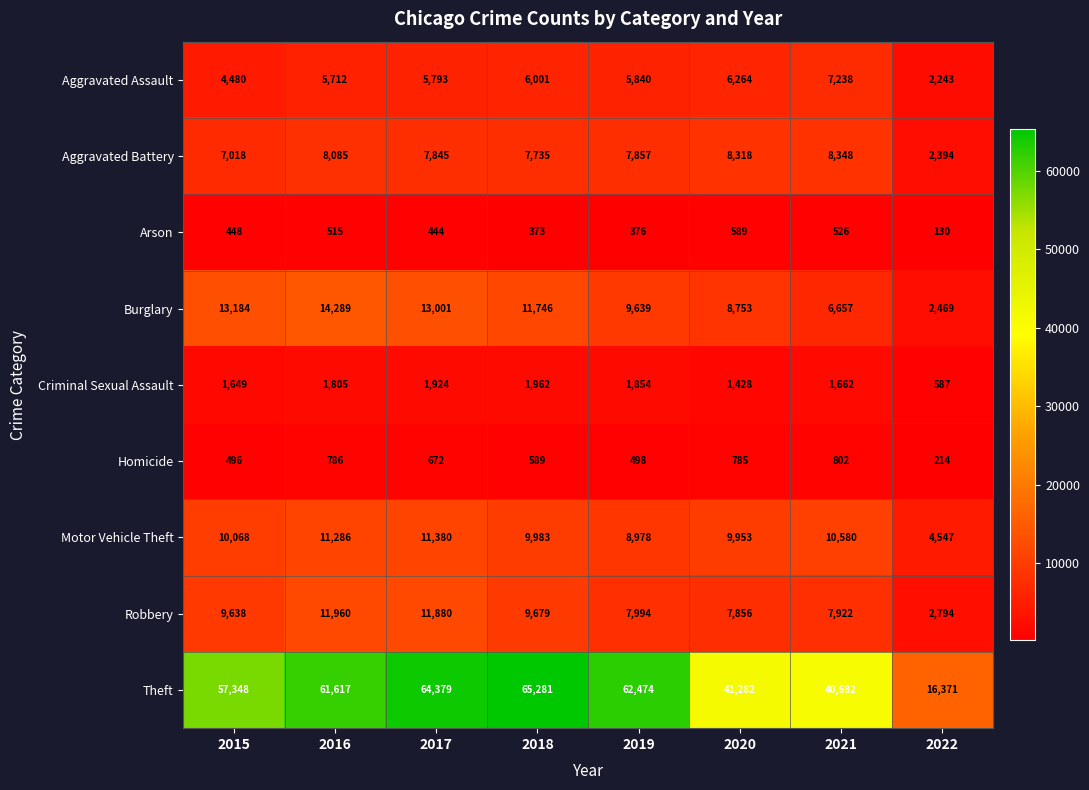

Which category has the lowest value across all series?

2022